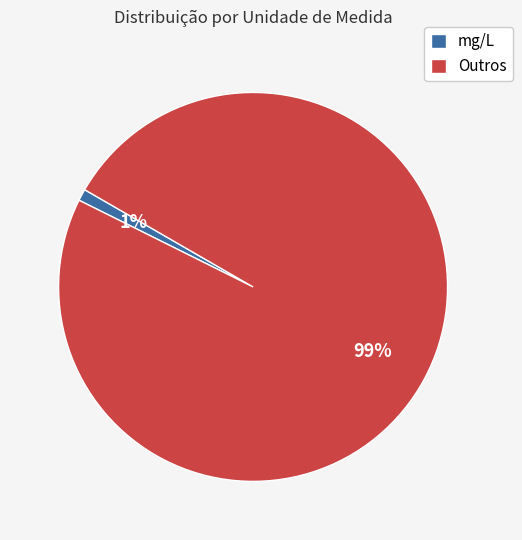

Which category has the smallest portion of the pie?

mg/L